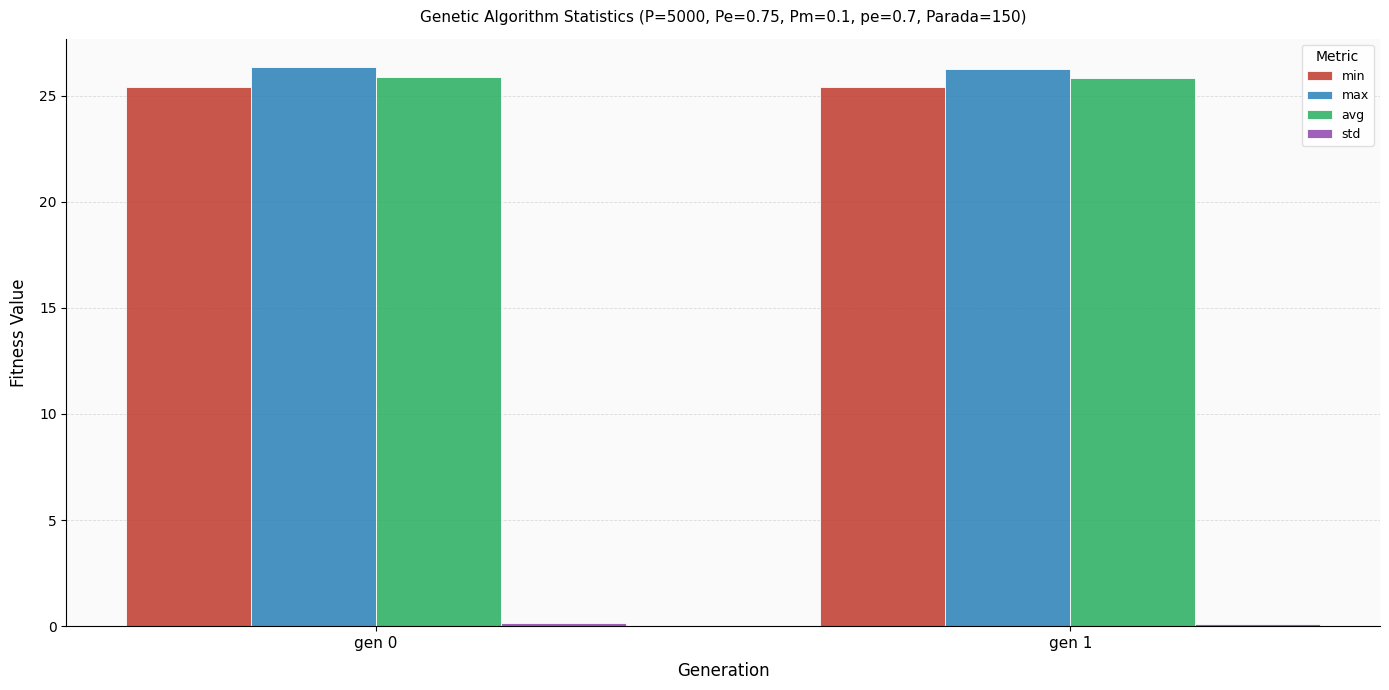

The value of max at gen 0 is 26.4. True or false?

True